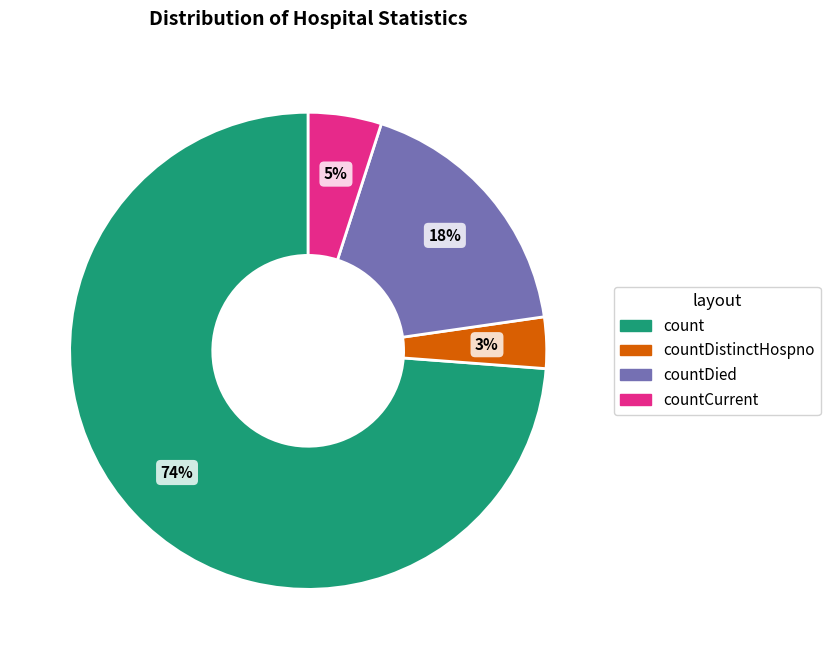

To the nearest percent, what is the average slice percentage?

25%